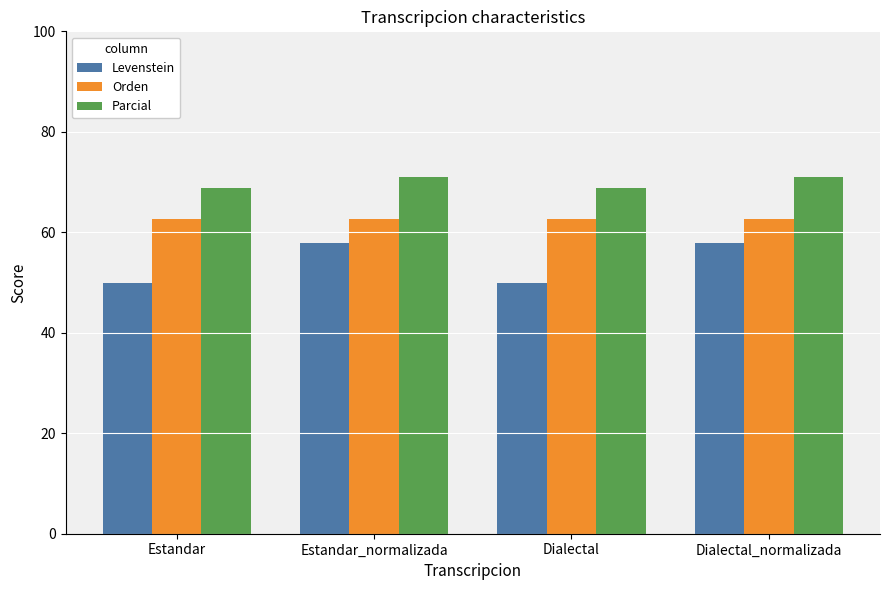

What is the minimum value shown in the chart?

50.0